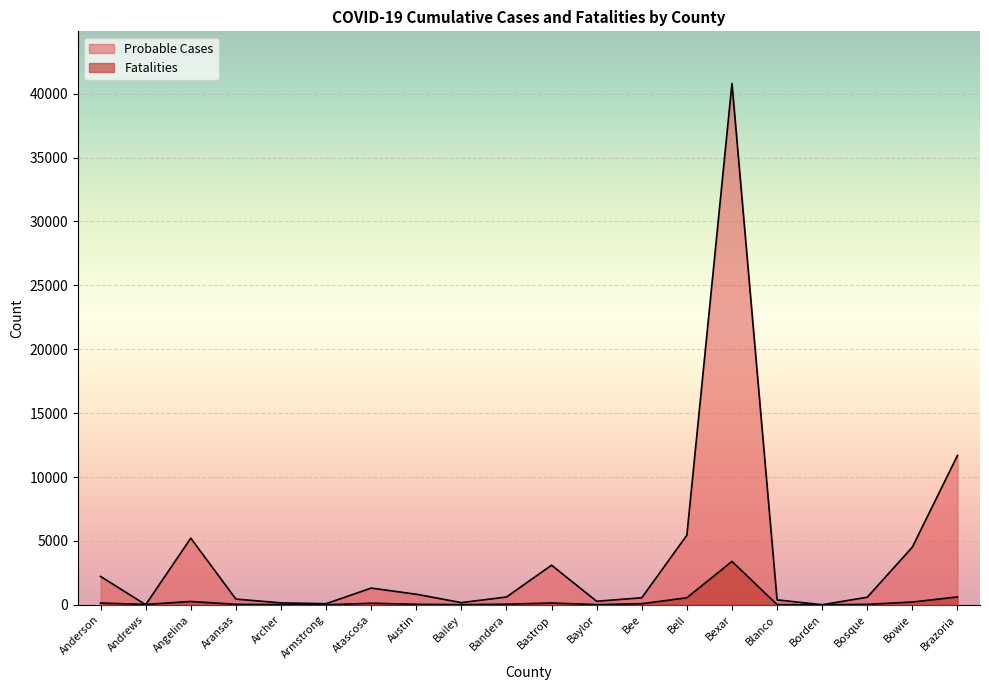

Rank the series at Armstrong from highest to lowest value.

Probable Cases, Fatalities